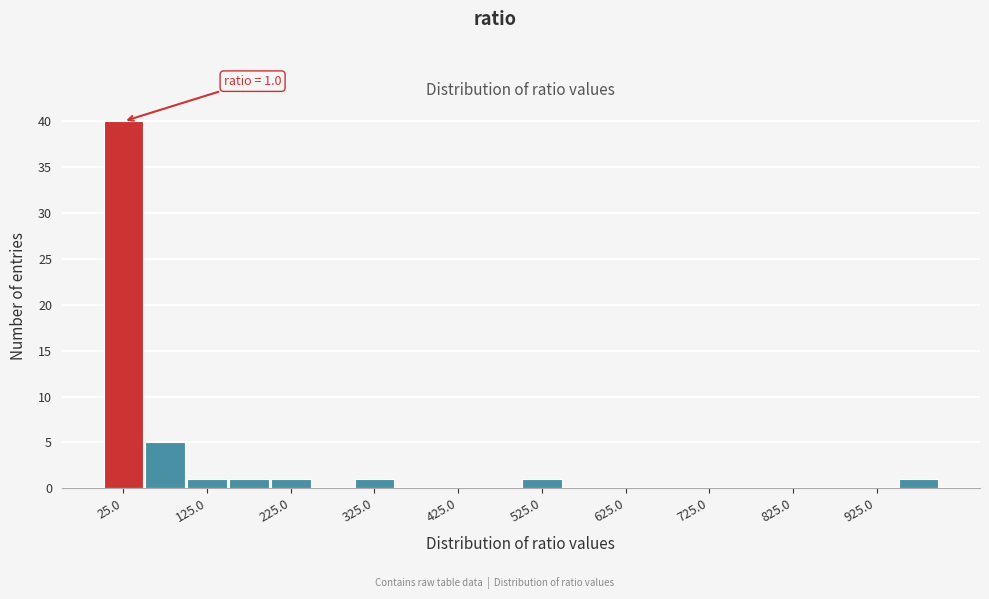

Which range on the x-axis has the tallest bar?

0 to 50